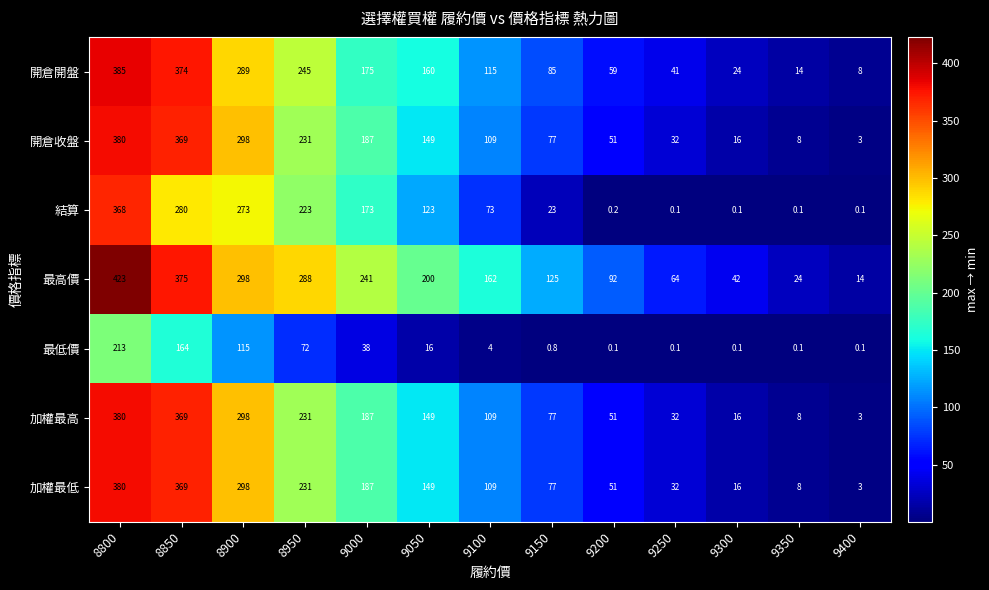

Where is 最高價 nearest to the value 218?

9050